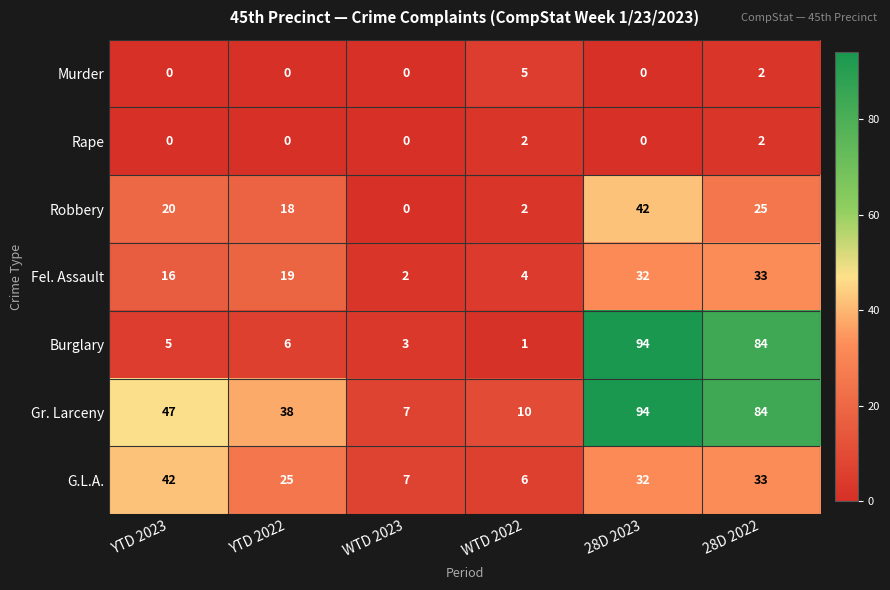

Where is Murder nearest to the value 2?

28D 2022